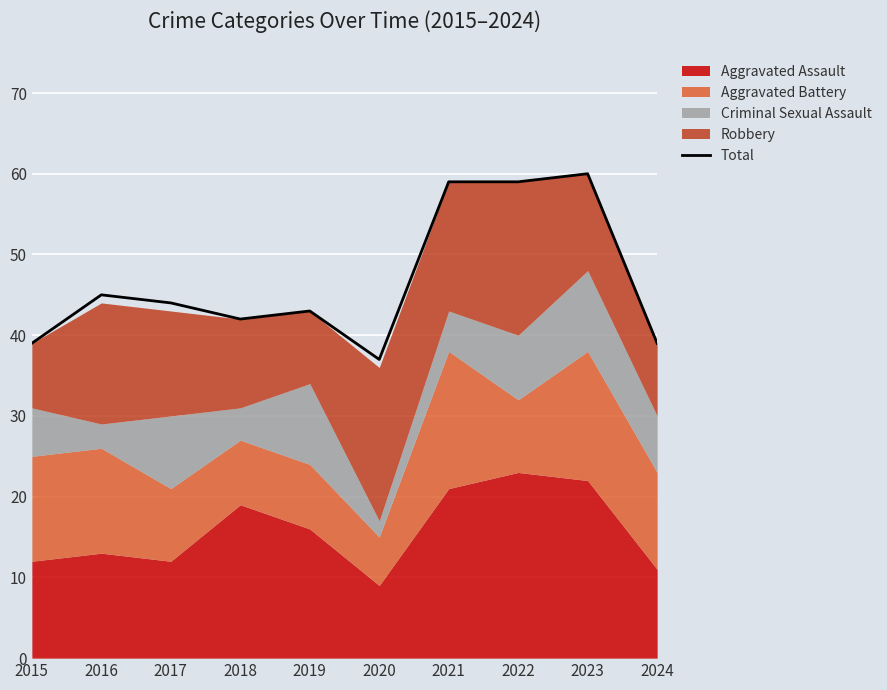

What is the value of the 2nd point from the left?

45